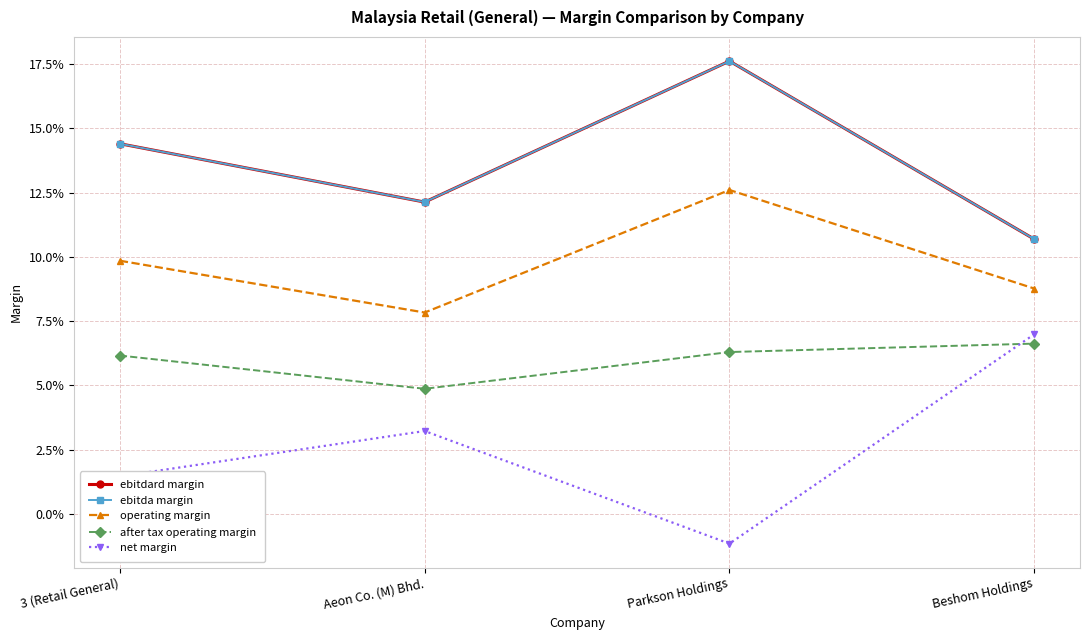

True or false: ebitda margin and after tax operating margin cross at least once.

False